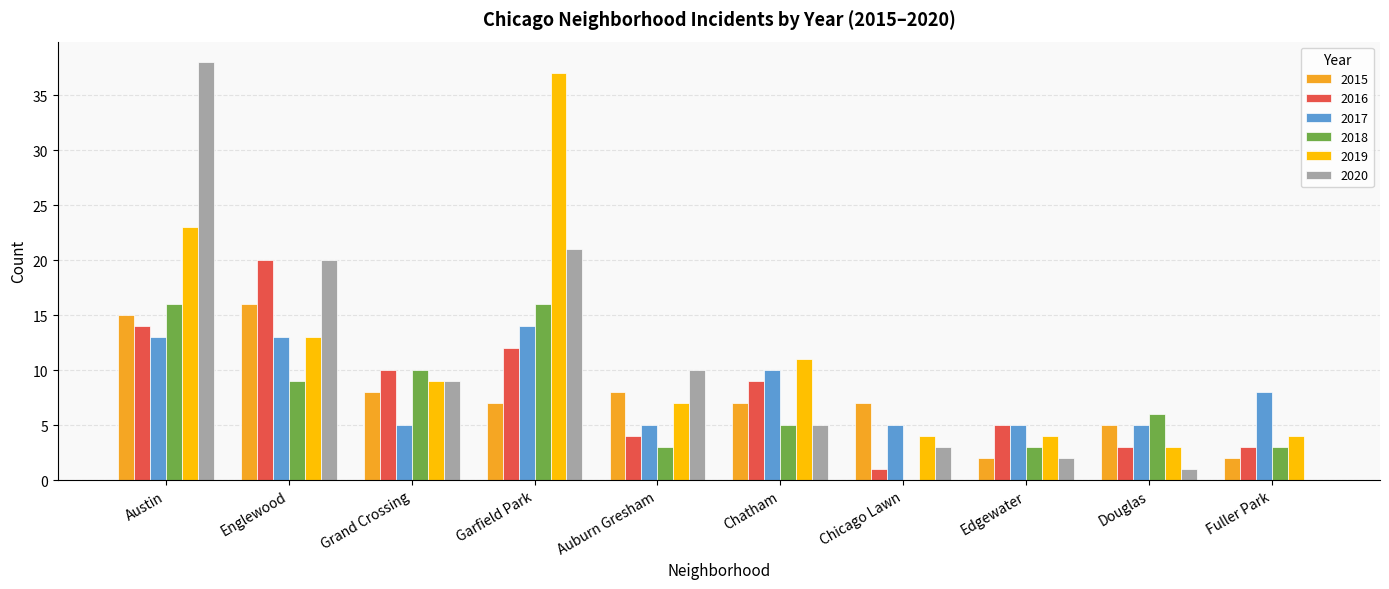

What is the maximum value shown in the chart?

38